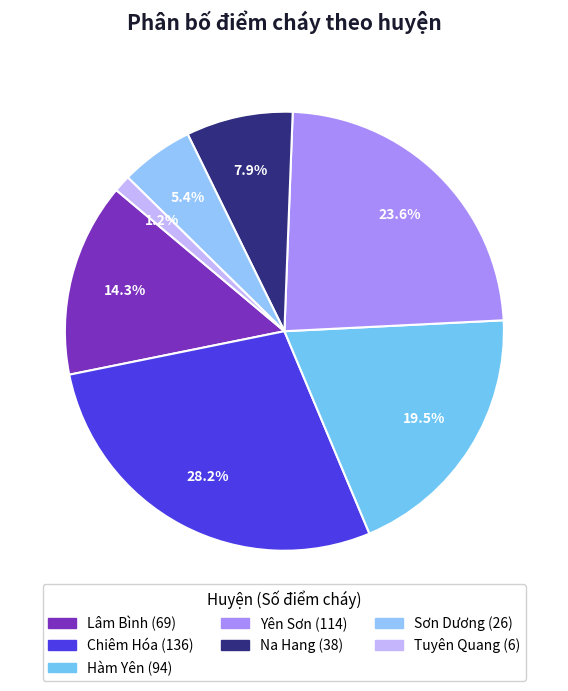

What percentage do Tuyên Quang and Yên Sơn together represent?

24.8%